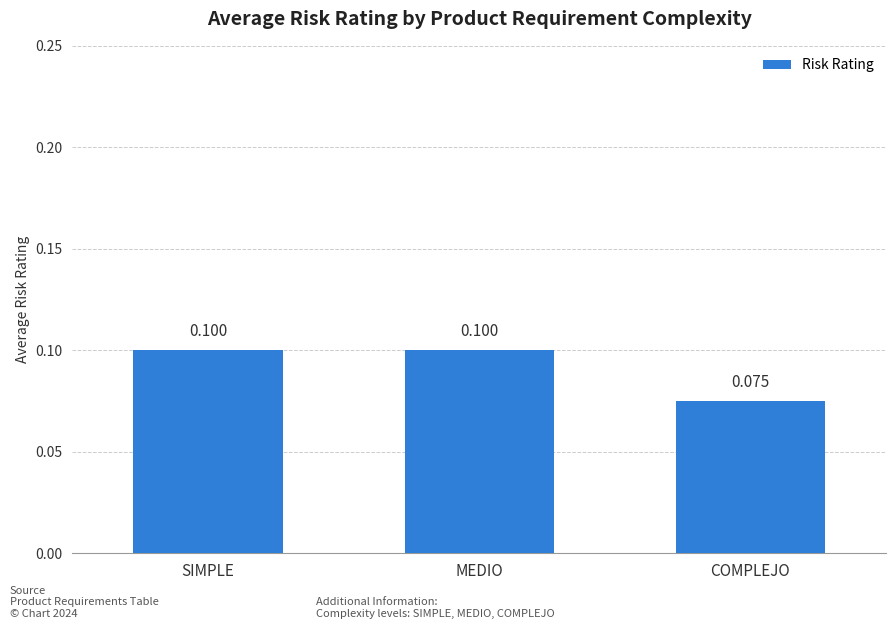

Reading left to right, transcribe all the data shown in this chart.

0.1	0.1	0.1